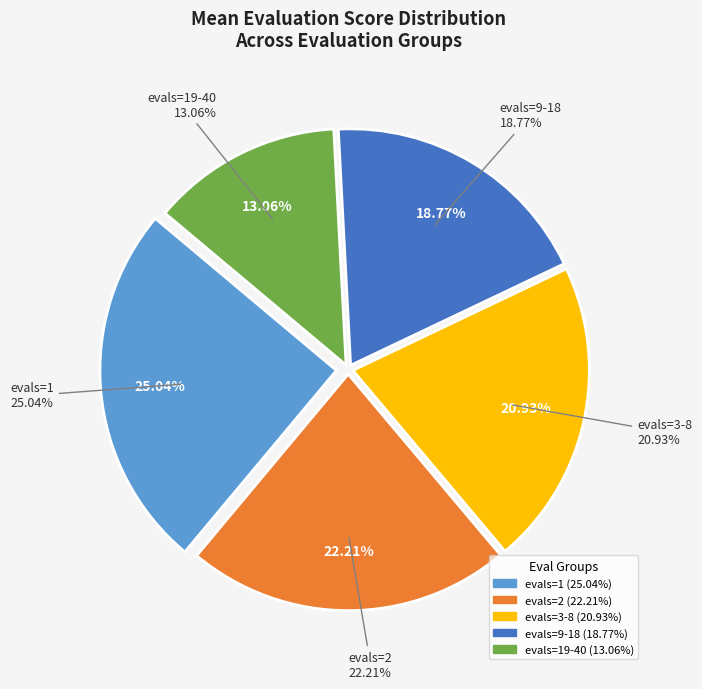

Is the sum of evals=9-18 and evals=19-40 greater than half?

No